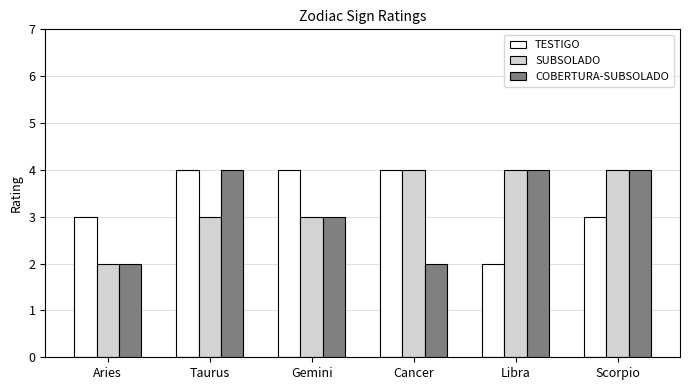

What is the minimum value shown in the chart?

2